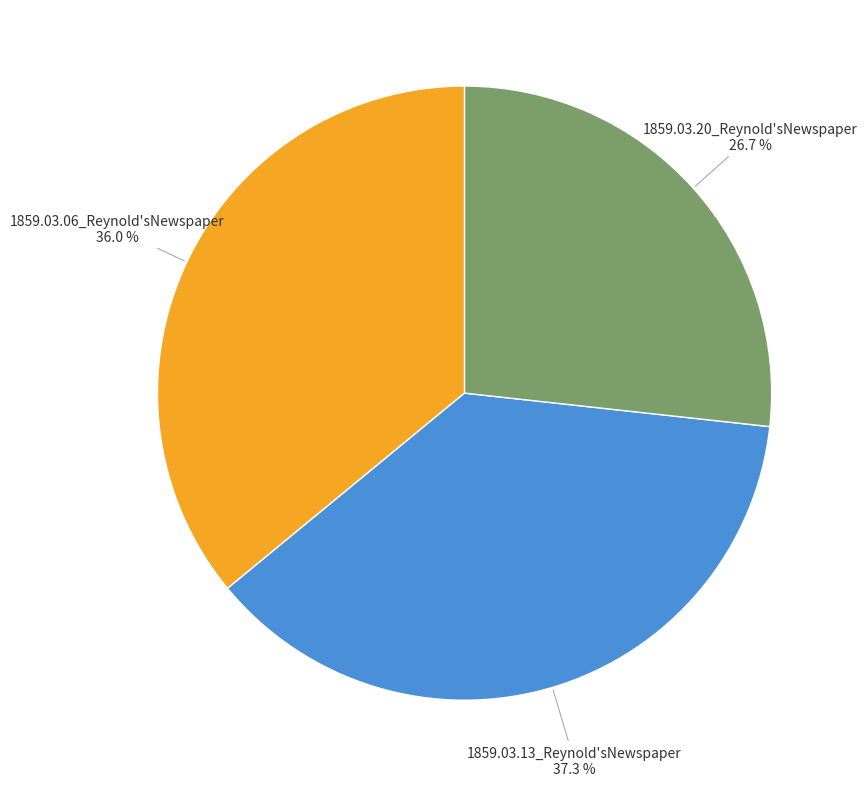

The 1859.03.13_Reynold'sNewspaper slice represents 49% of the pie. True or false?

False